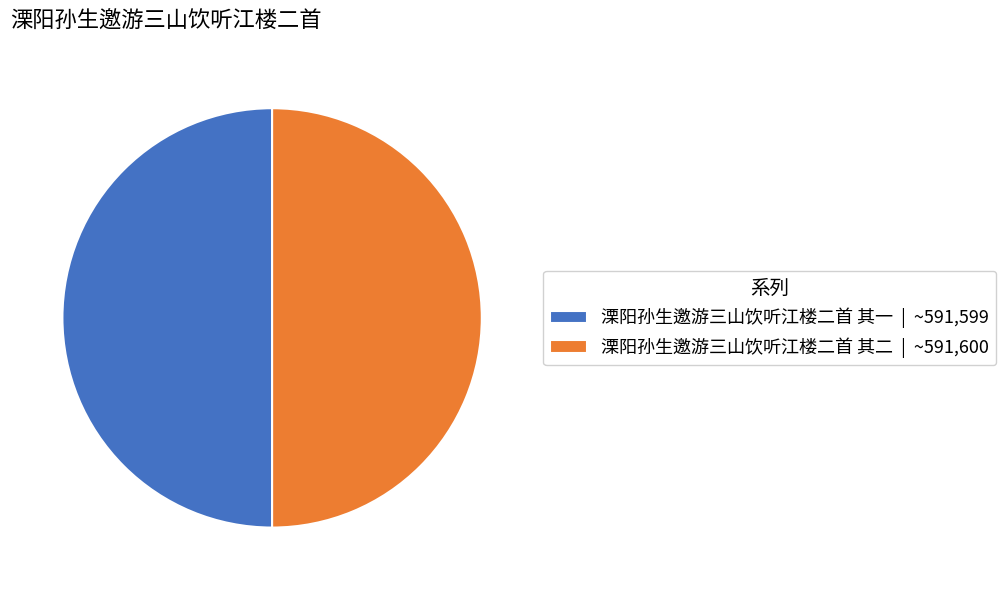

Approximately how many times larger is the value at 溧阳孙生邀游三山饮听江楼二首 其二 | ~591,600 compared to 溧阳孙生邀游三山饮听江楼二首 其一 | ~591,599?

1.0